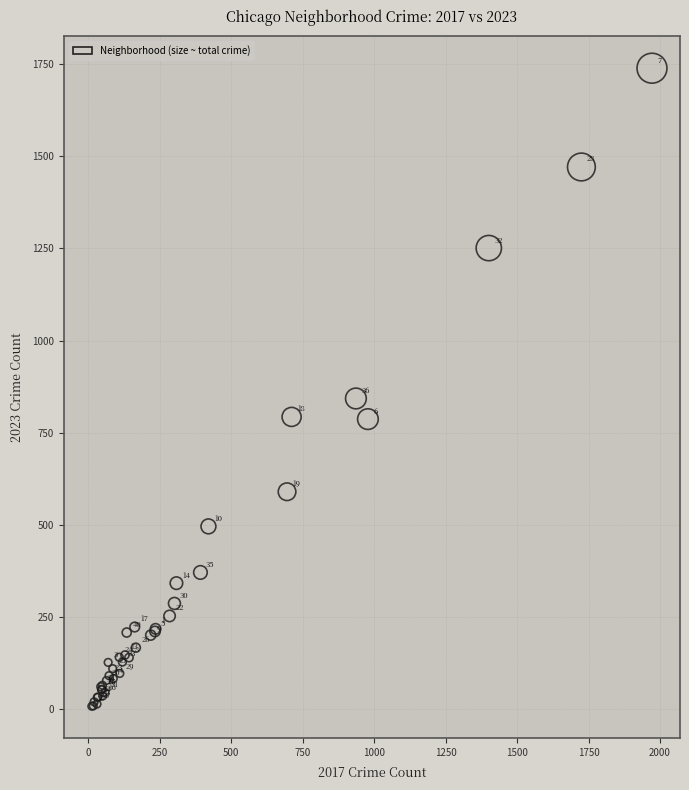

What Y value in the scatter plot is closest to 873?

843